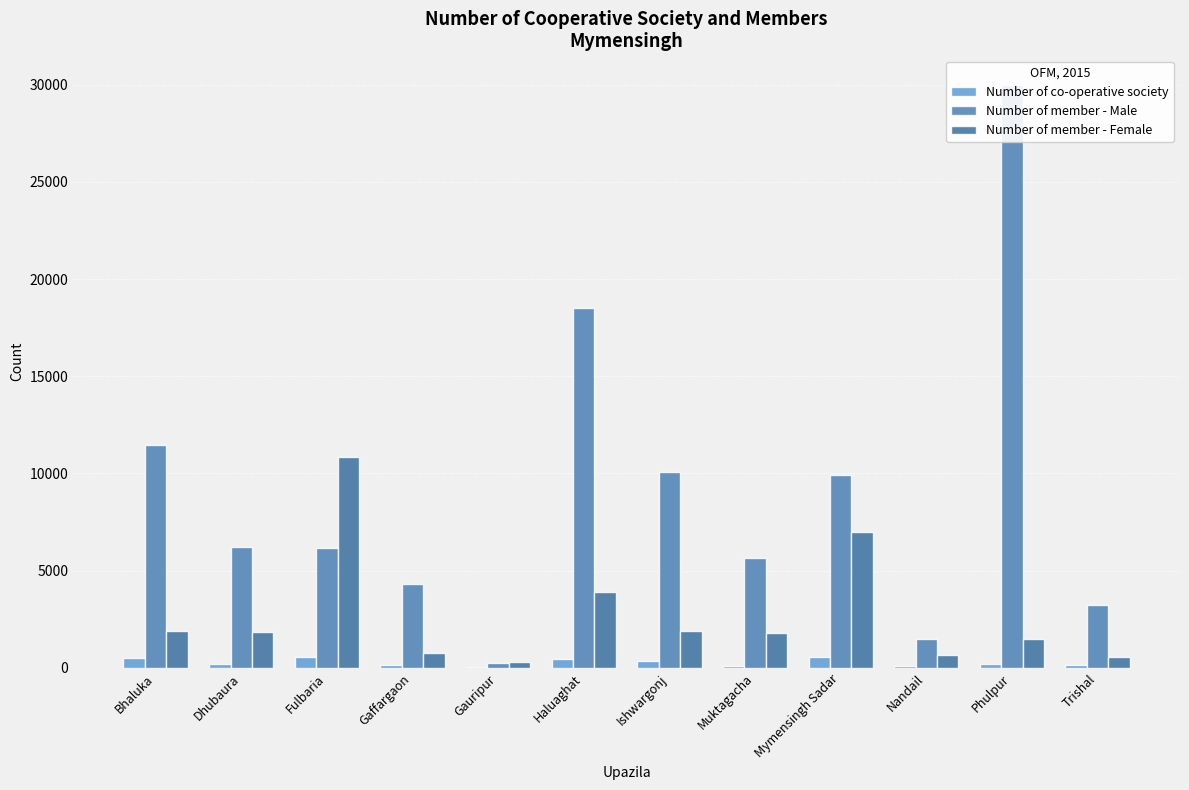

What is the difference between the second highest and second lowest values in the Number of member - Male series?

16993